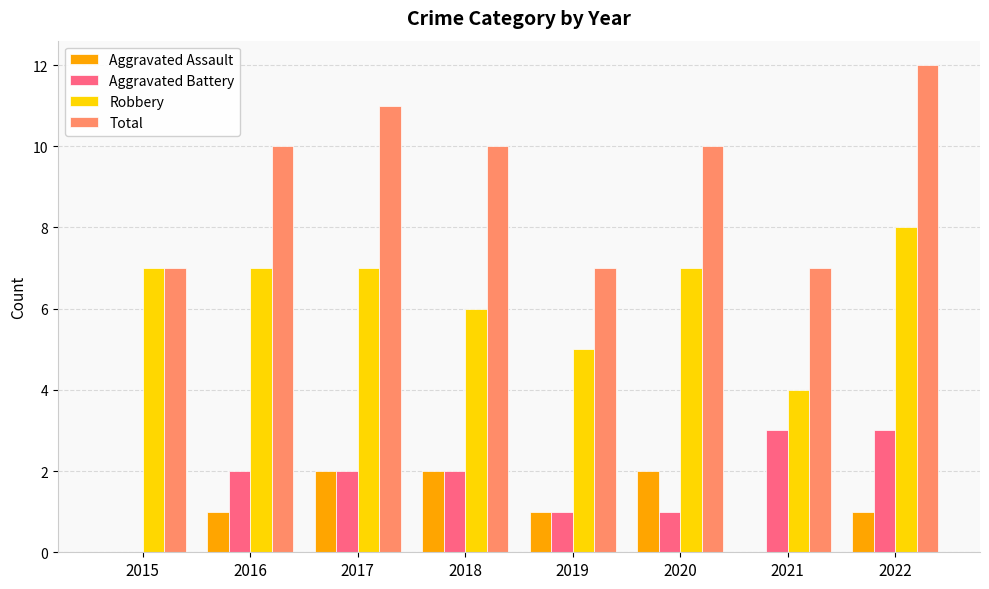

Reading right to left, list all the values displayed in this chart.

Aggravated Assault: 1	0	2	1	2	2	1	0
Aggravated Battery: 3	3	1	1	2	2	2	0
Robbery: 8	4	7	5	6	7	7	7
Total: 12	7	10	7	10	11	10	7